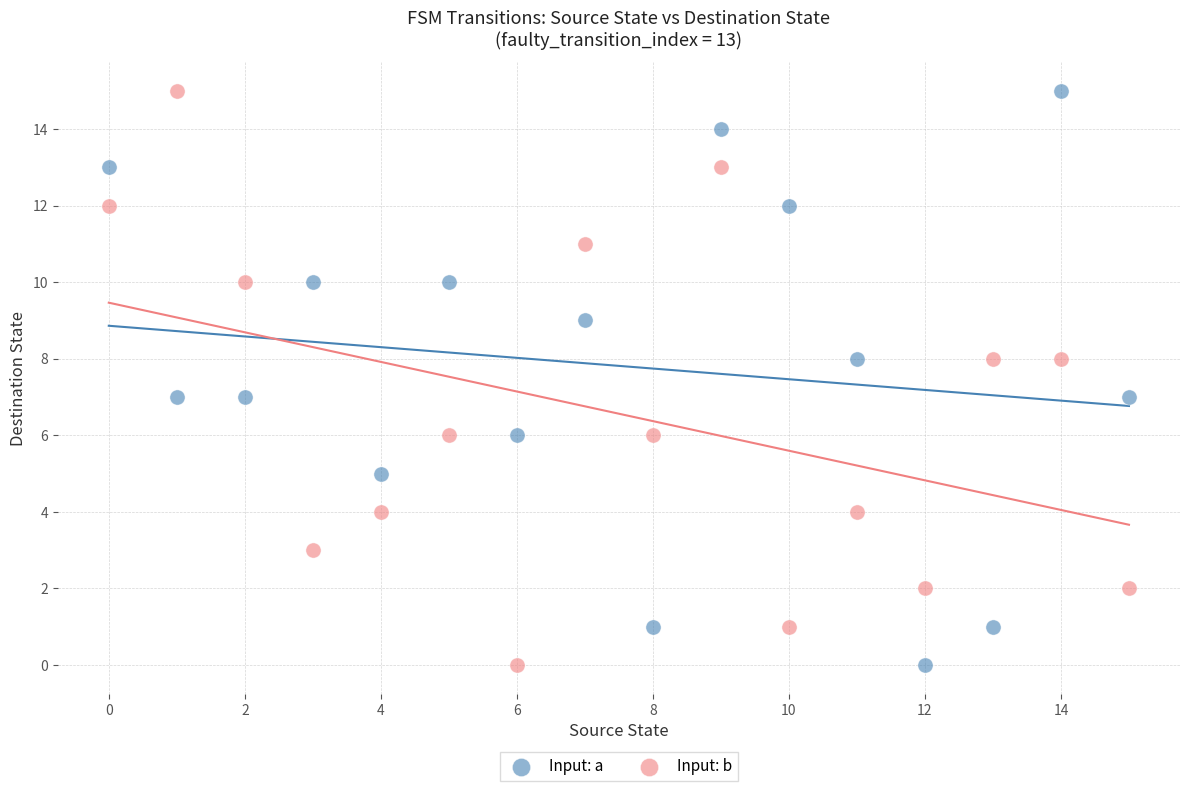

How many data points are displayed?

32